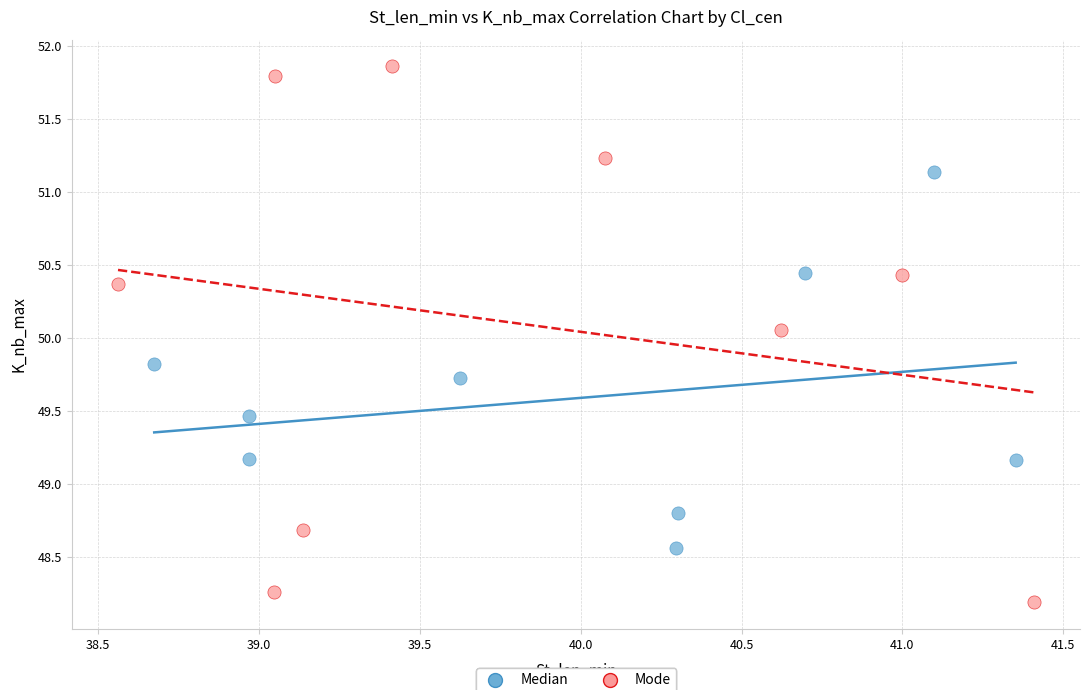

Which series contains the lowest Y value?

Mode